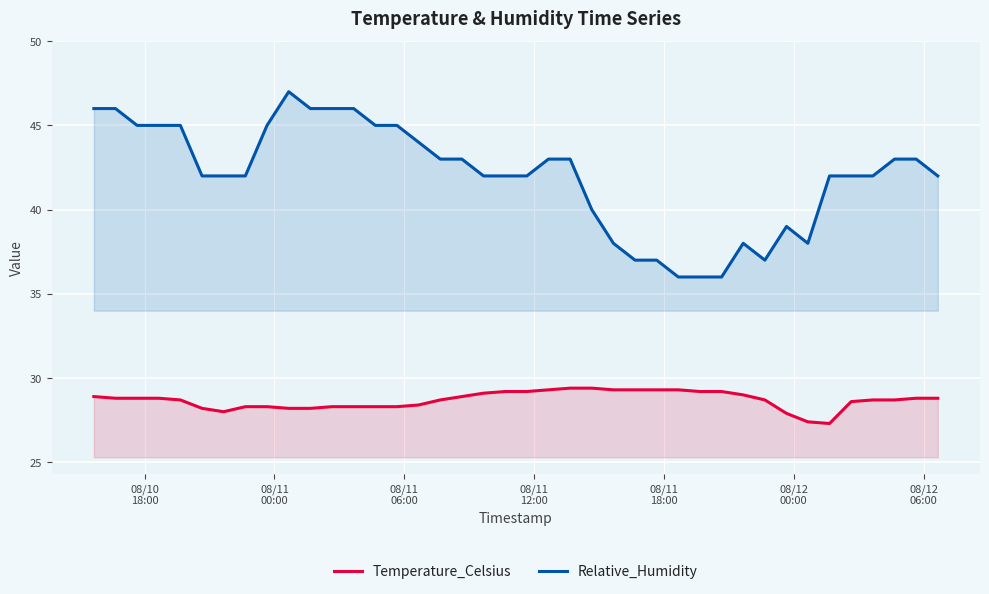

What is the sum of all Relative_Humidity values?

1681.0